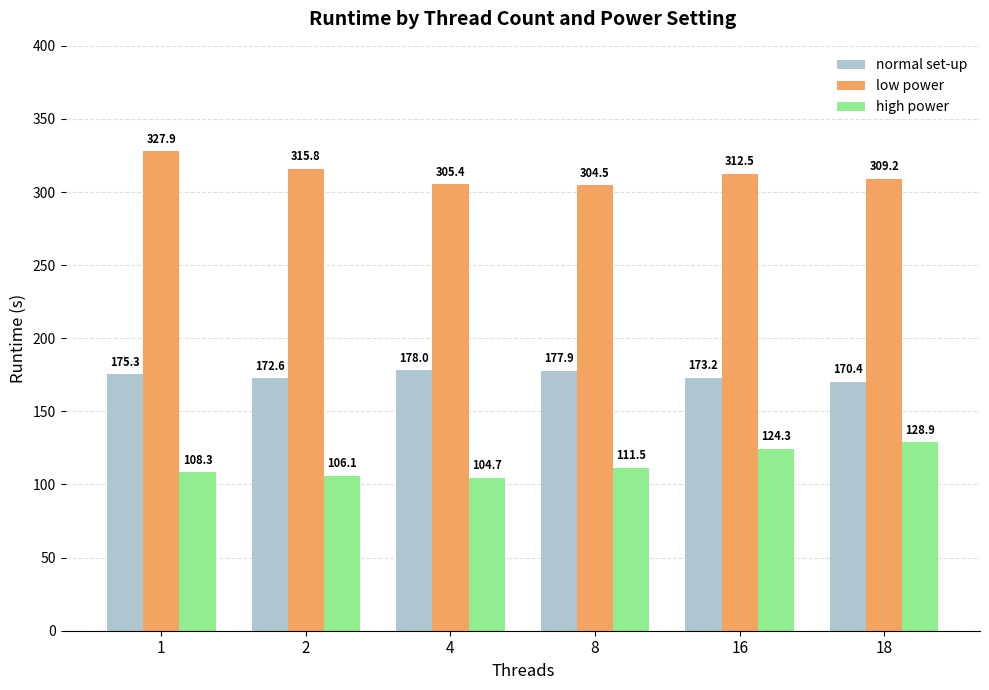

Rank the series at 16 from highest to lowest value.

low power, normal set-up, high power